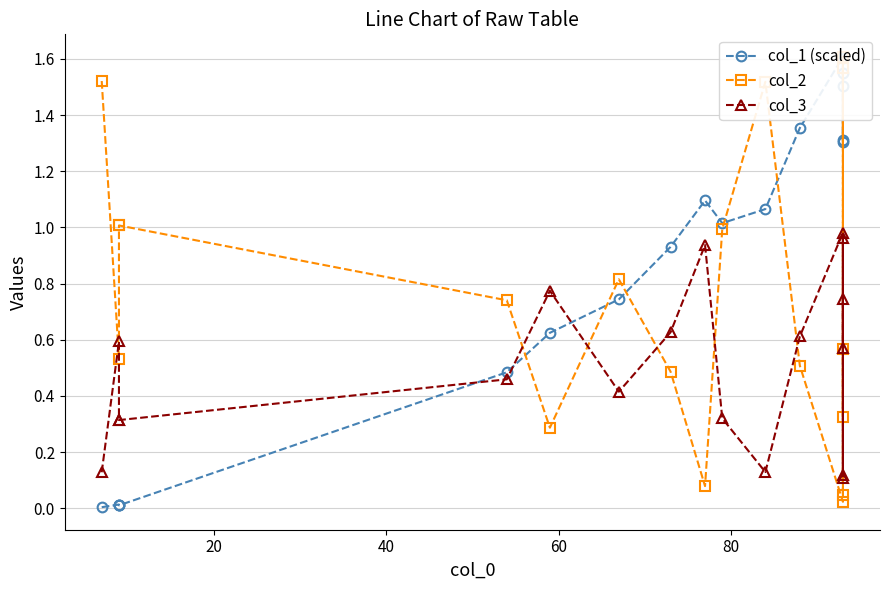

Which series has the widest spread of values?

col_1 (scaled)